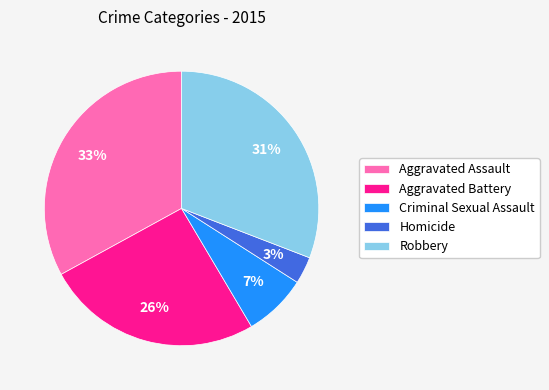

How many slices are in this pie chart?

5